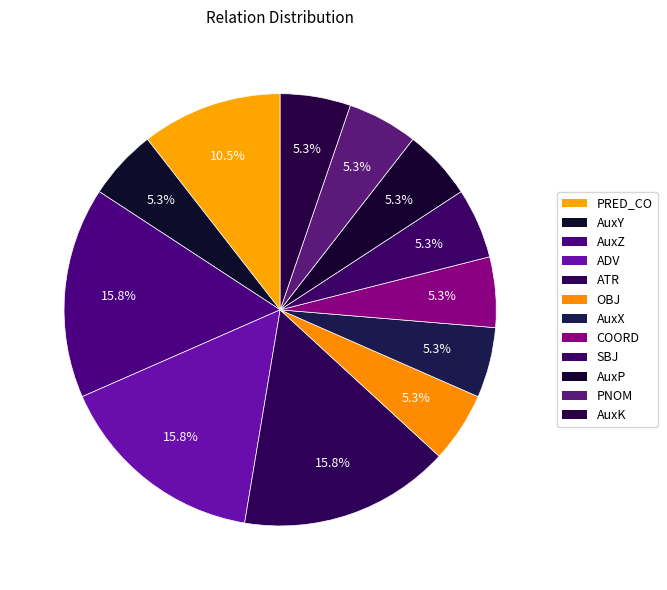

What is the smallest slice in the pie chart?

AuxY